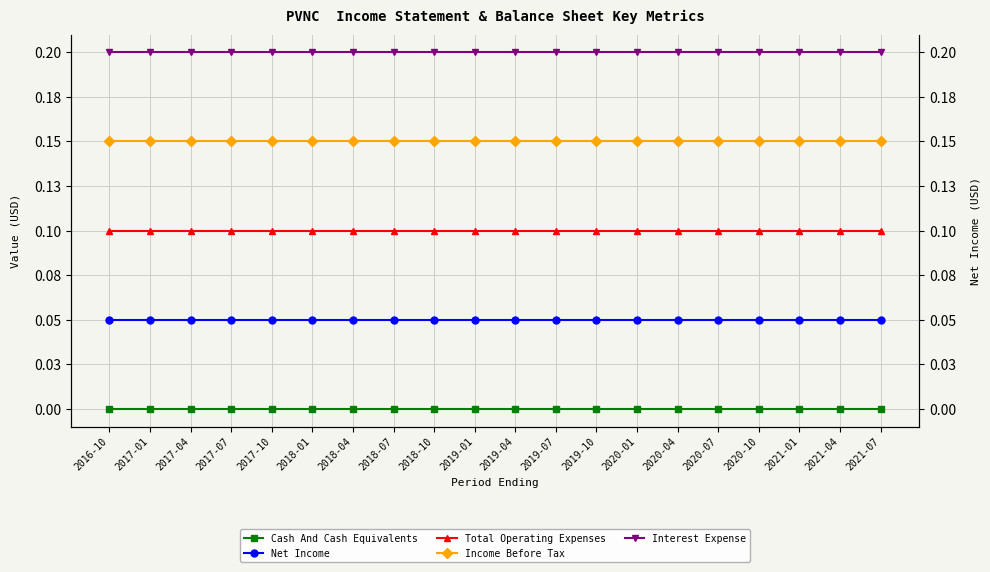

What are all the series names shown in the legend?

Cash And Cash Equivalents, Net Income, Total Operating Expenses, Income Before Tax, Interest Expense